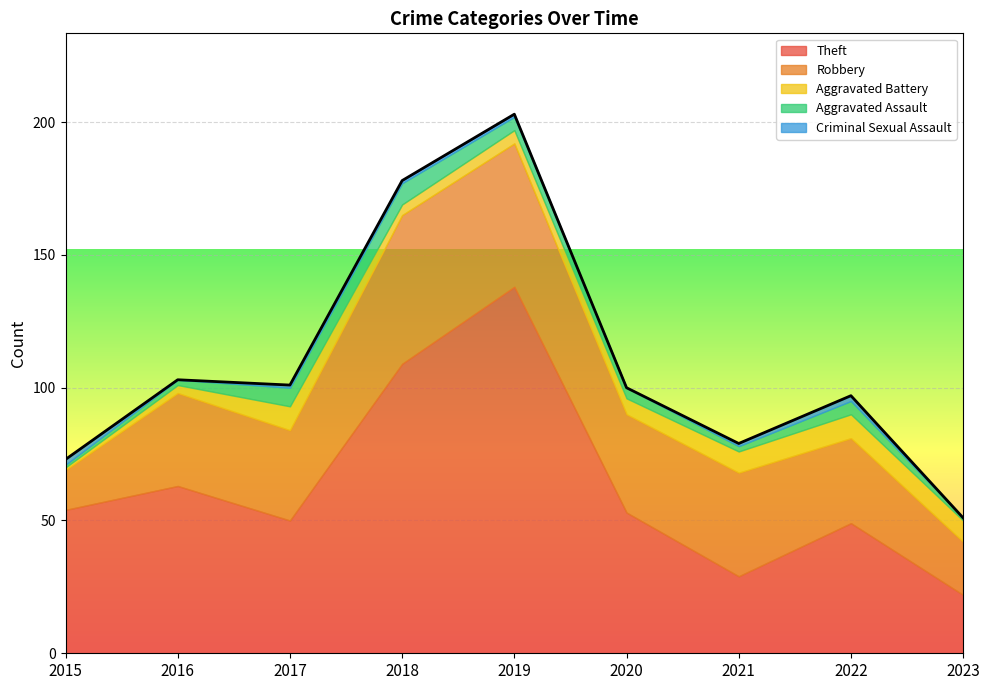

List the labels in order of Criminal Sexual Assault value, largest first.

2015, 2022, 2017, 2018, 2019, 2021, 2016, 2020, 2023